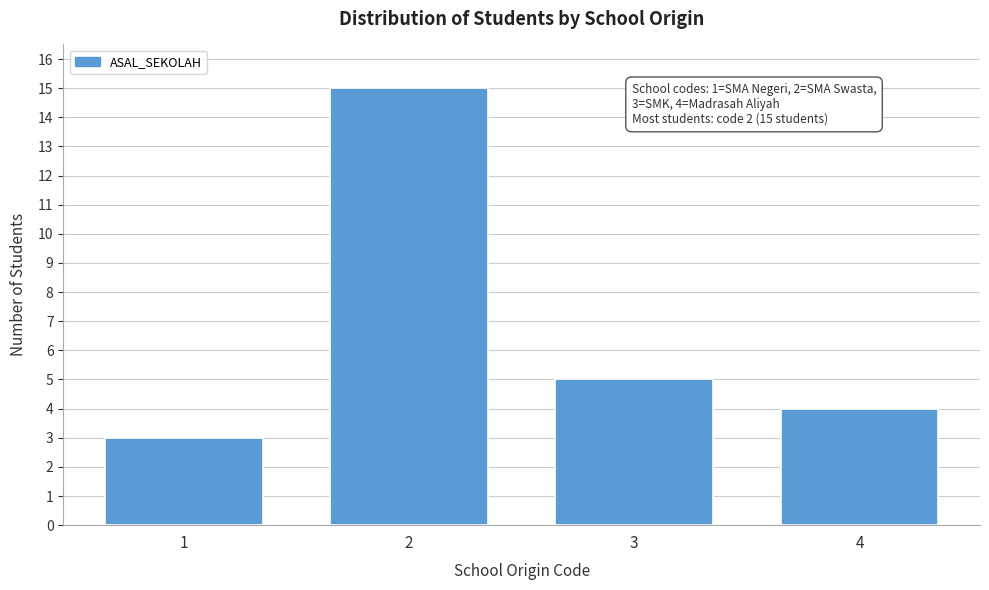

Reading left to right, what are all the values shown in this chart?

3	15	5	4